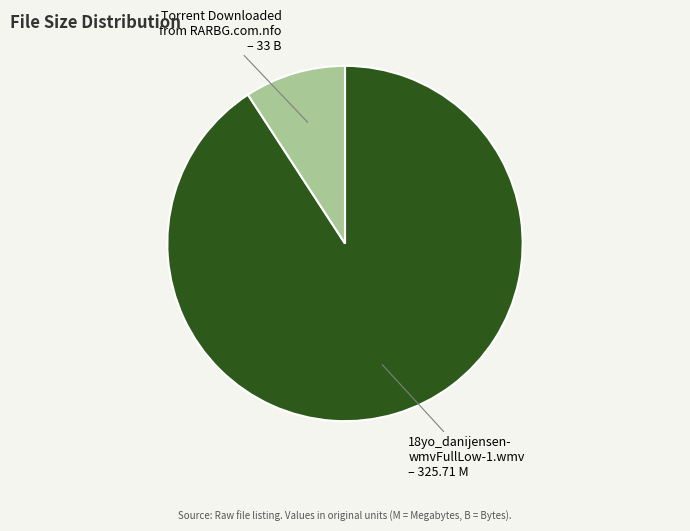

Is there any slice that represents more than half of the pie?

Yes